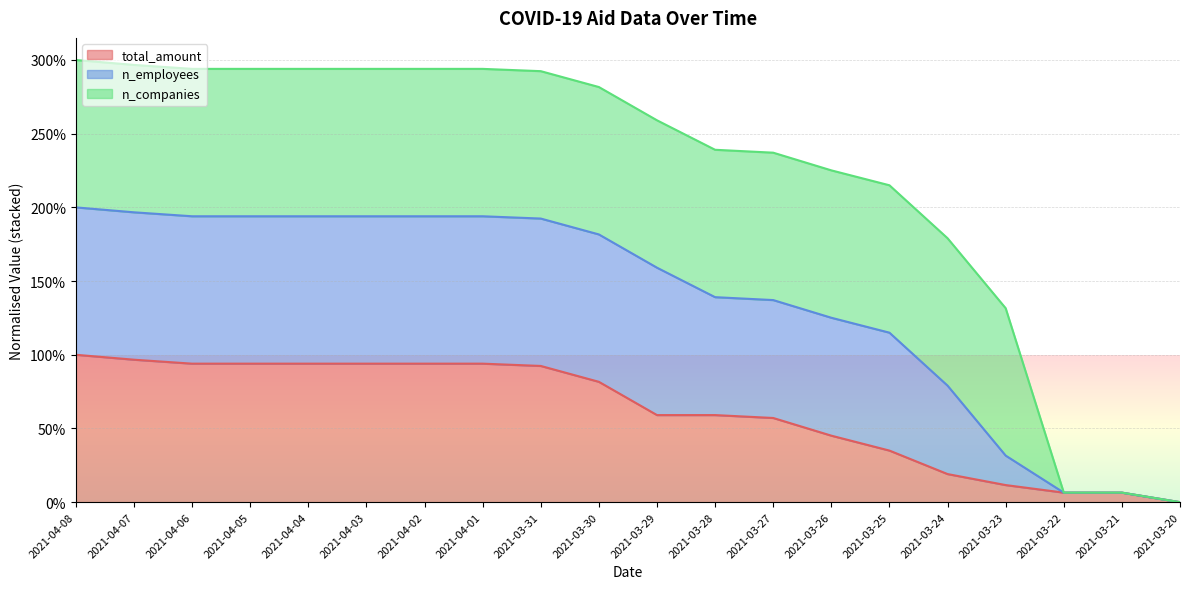

What position from the right is 2021-04-04?

16